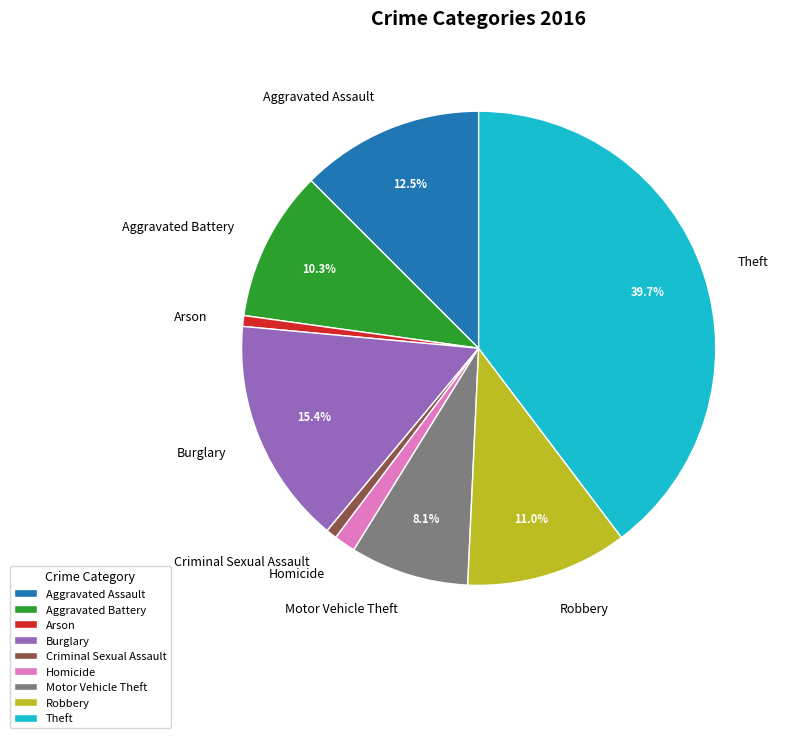

Between Homicide and Aggravated Assault, which is larger?

Aggravated Assault